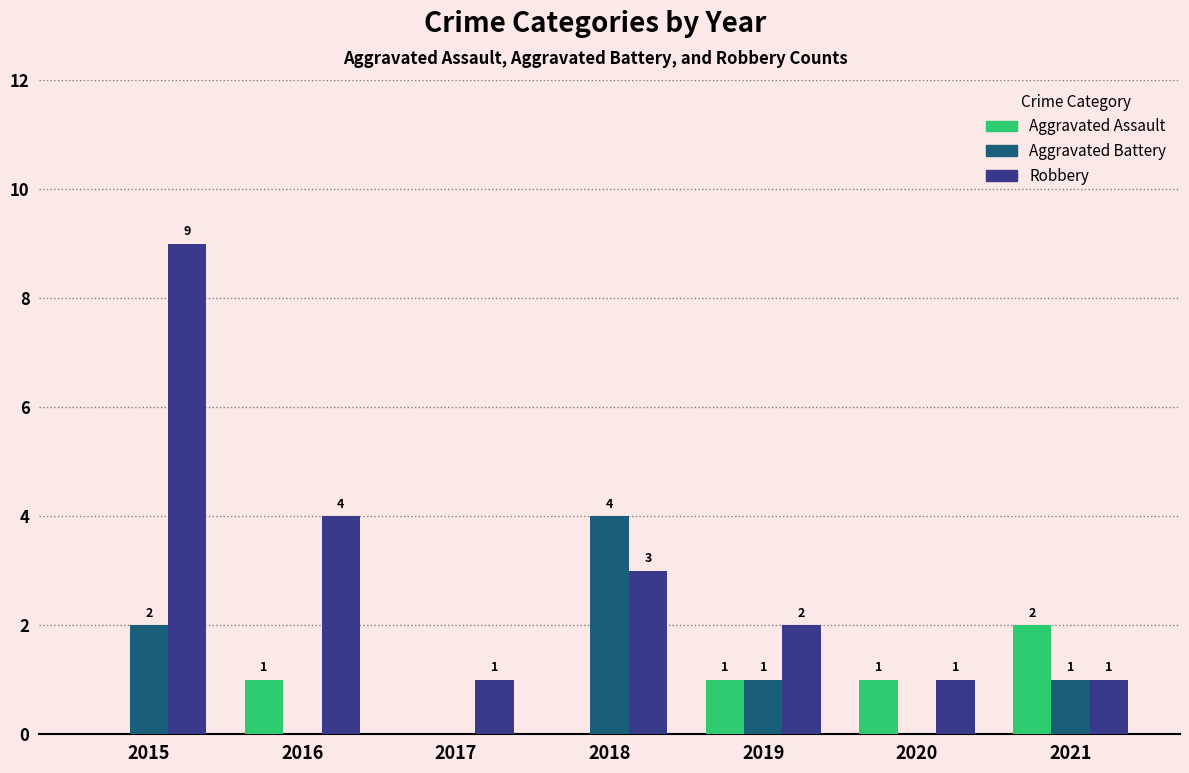

Is it true that Aggravated Assault equals 0 at 2017?

True